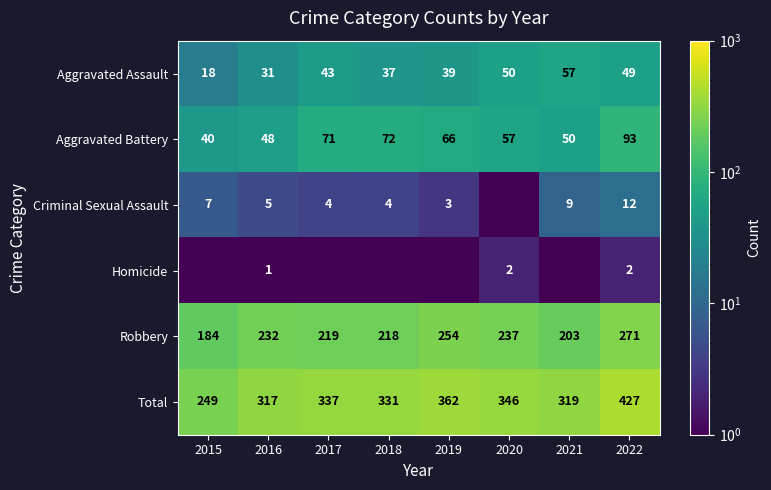

Which category has the lowest value across all series?

2020